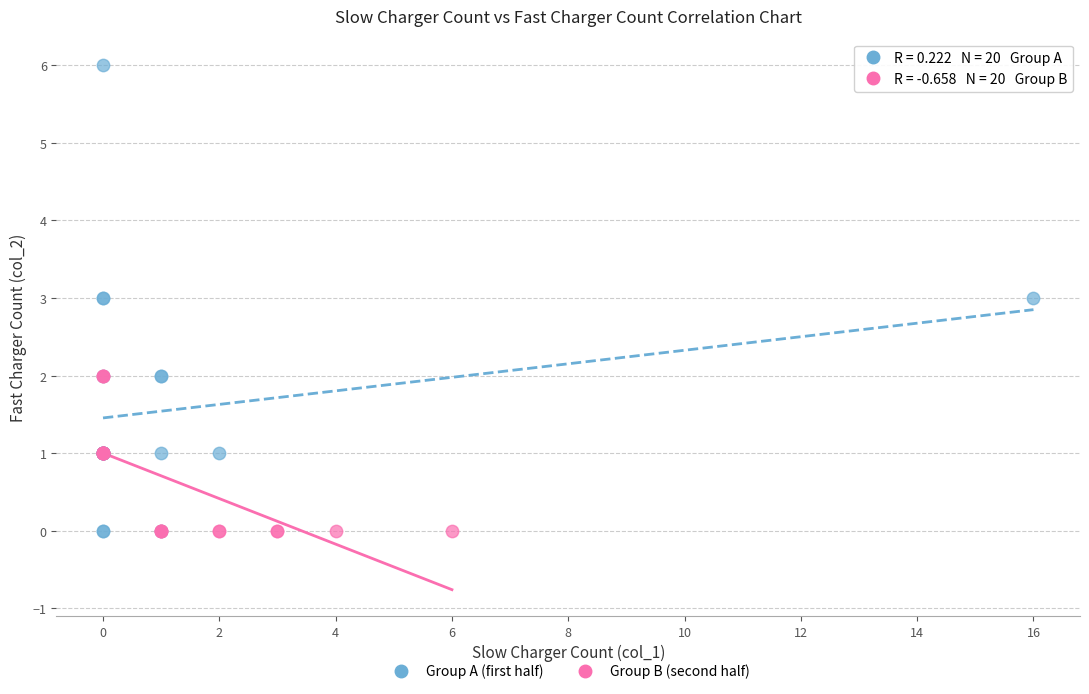

Which series contains the highest Y value?

Group A (first half)